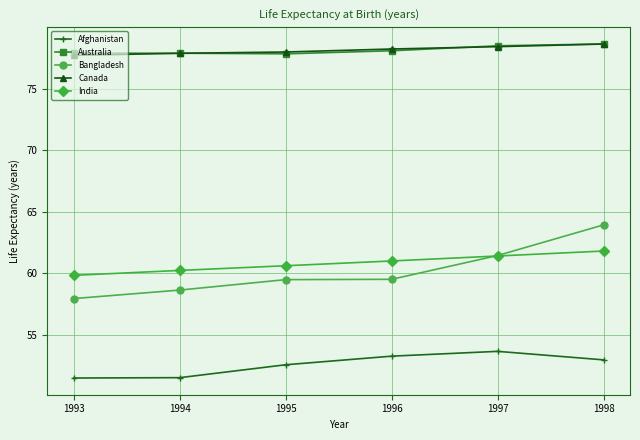

The value of Canada at 1993 is 77.7. True or false?

True